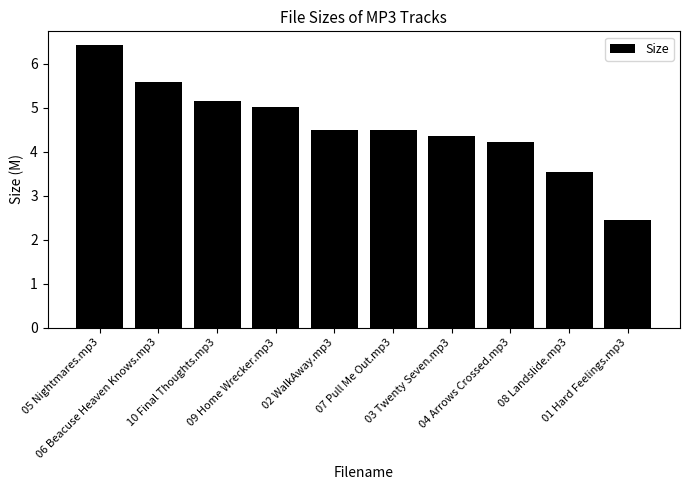

Is it true that the value at 06 Beacuse Heaven Knows.mp3 is 2.8?

False